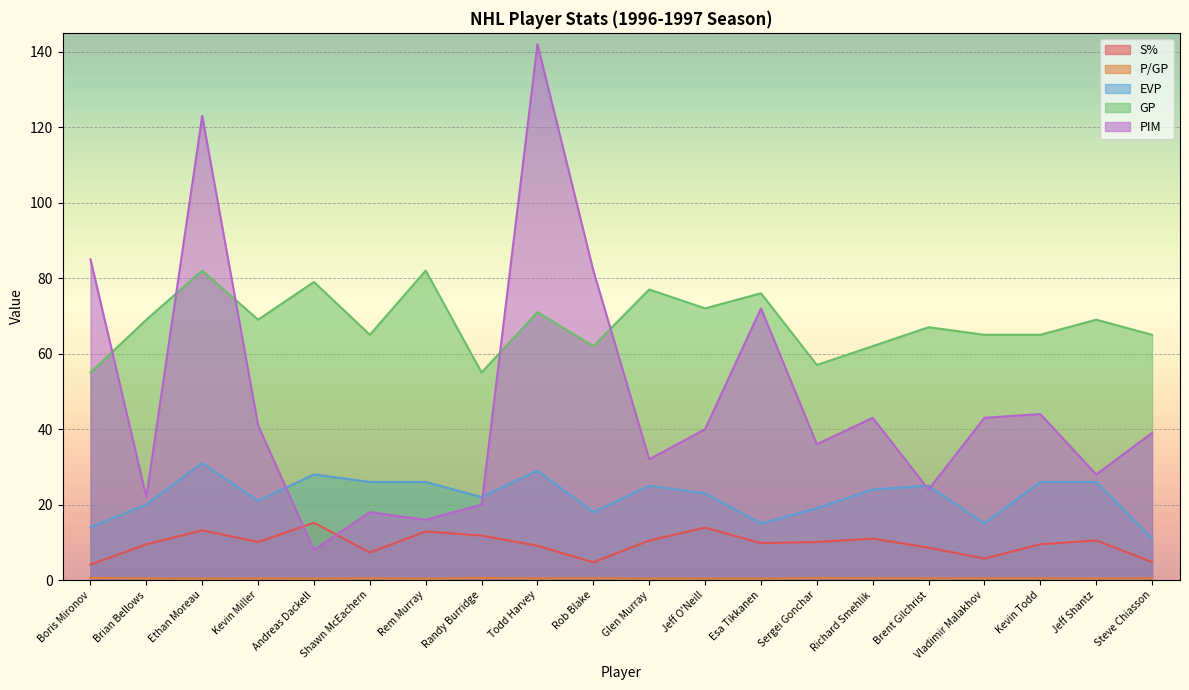

How many lines are shown in the chart?

5